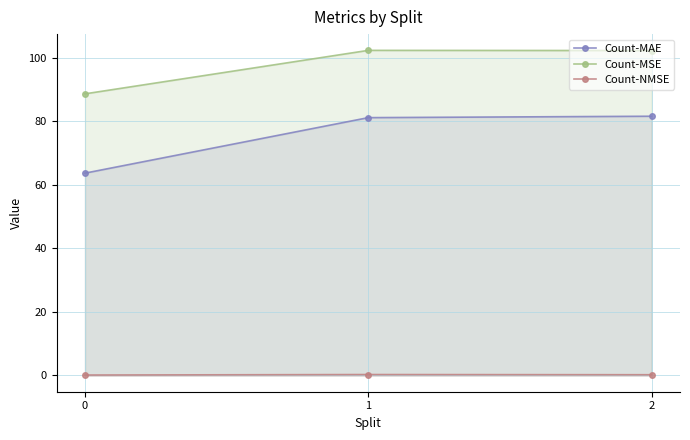

What are all the series names shown in the legend?

Count-MAE, Count-MSE, Count-NMSE